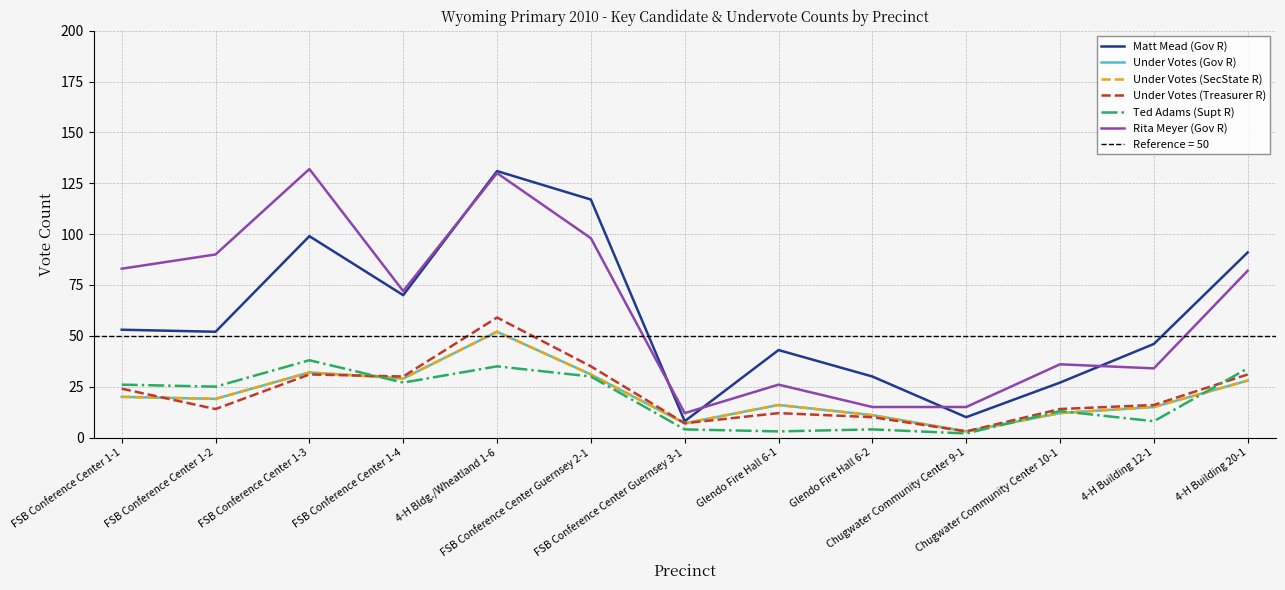

At FSB Conference Center Guernsey 2-1, list the series in order from largest to smallest.

Matt Mead (Gov R), Rita Meyer (Gov R), Under Votes (Treasurer R), Under Votes (Gov R), Under Votes (SecState R), Ted Adams (Supt R)